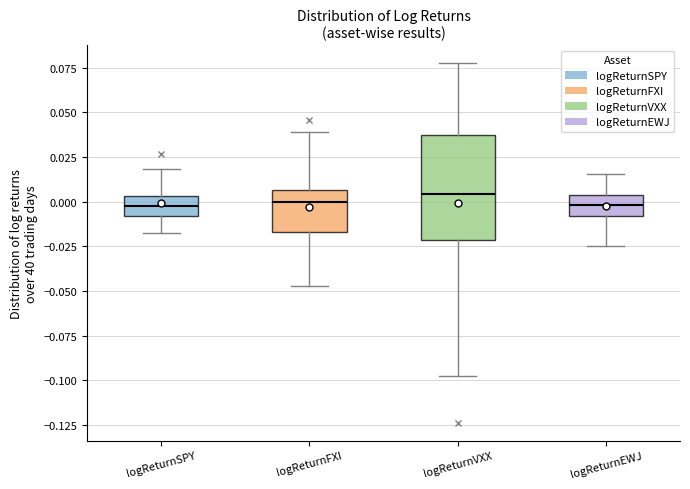

Reading left to right, read every box against the y-axis: the position of its median line, the range the box covers, and the ends of its whiskers. The values are not printed on the chart, so give them approximately, as read against the axis.

logReturnSPY: median 0.000, box -0.010 to 0.005, whiskers -0.020 to 0.020
logReturnFXI: median 0.000, box -0.015 to 0.005, whiskers -0.045 to 0.040
logReturnVXX: median 0.005, box -0.020 to 0.035, whiskers -0.100 to 0.080
logReturnEWJ: median 0.000, box -0.010 to 0.005, whiskers -0.025 to 0.015